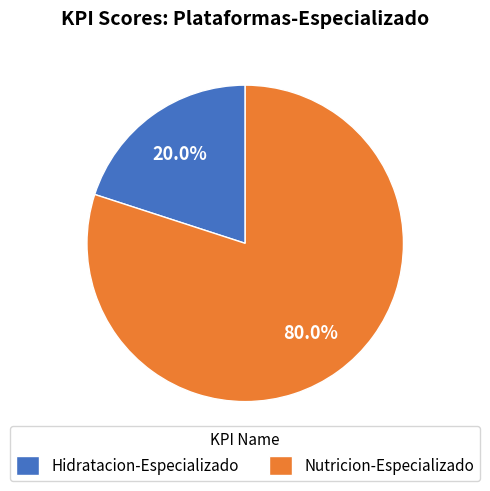

What is the largest slice in the pie chart?

Nutricion-Especializado